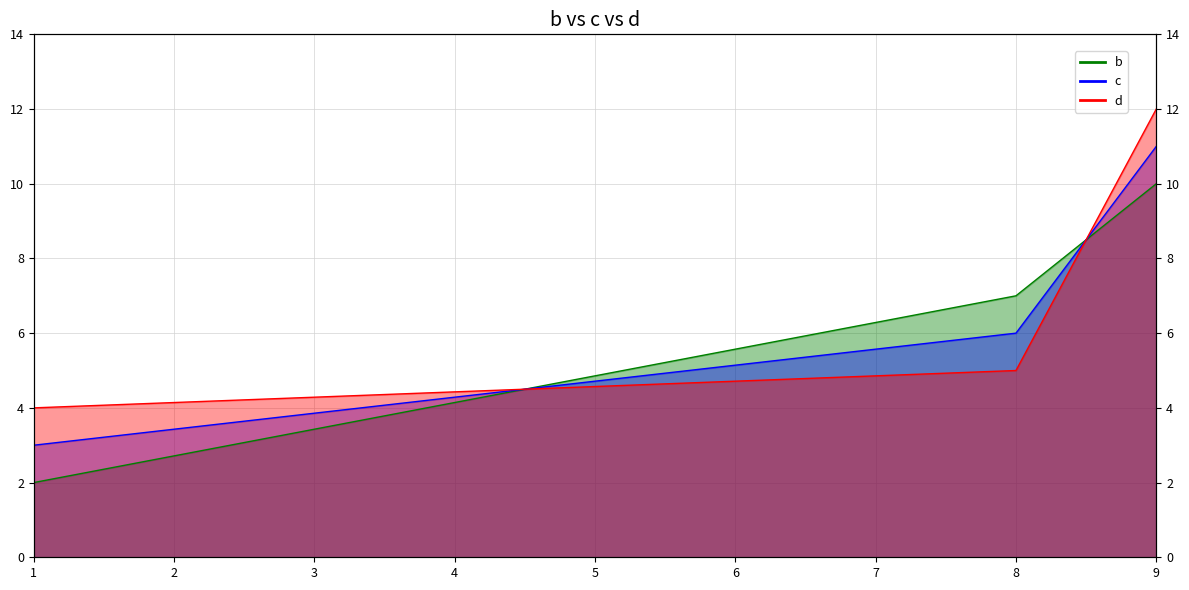

What is the value of the d point at the 2nd from the left?

5